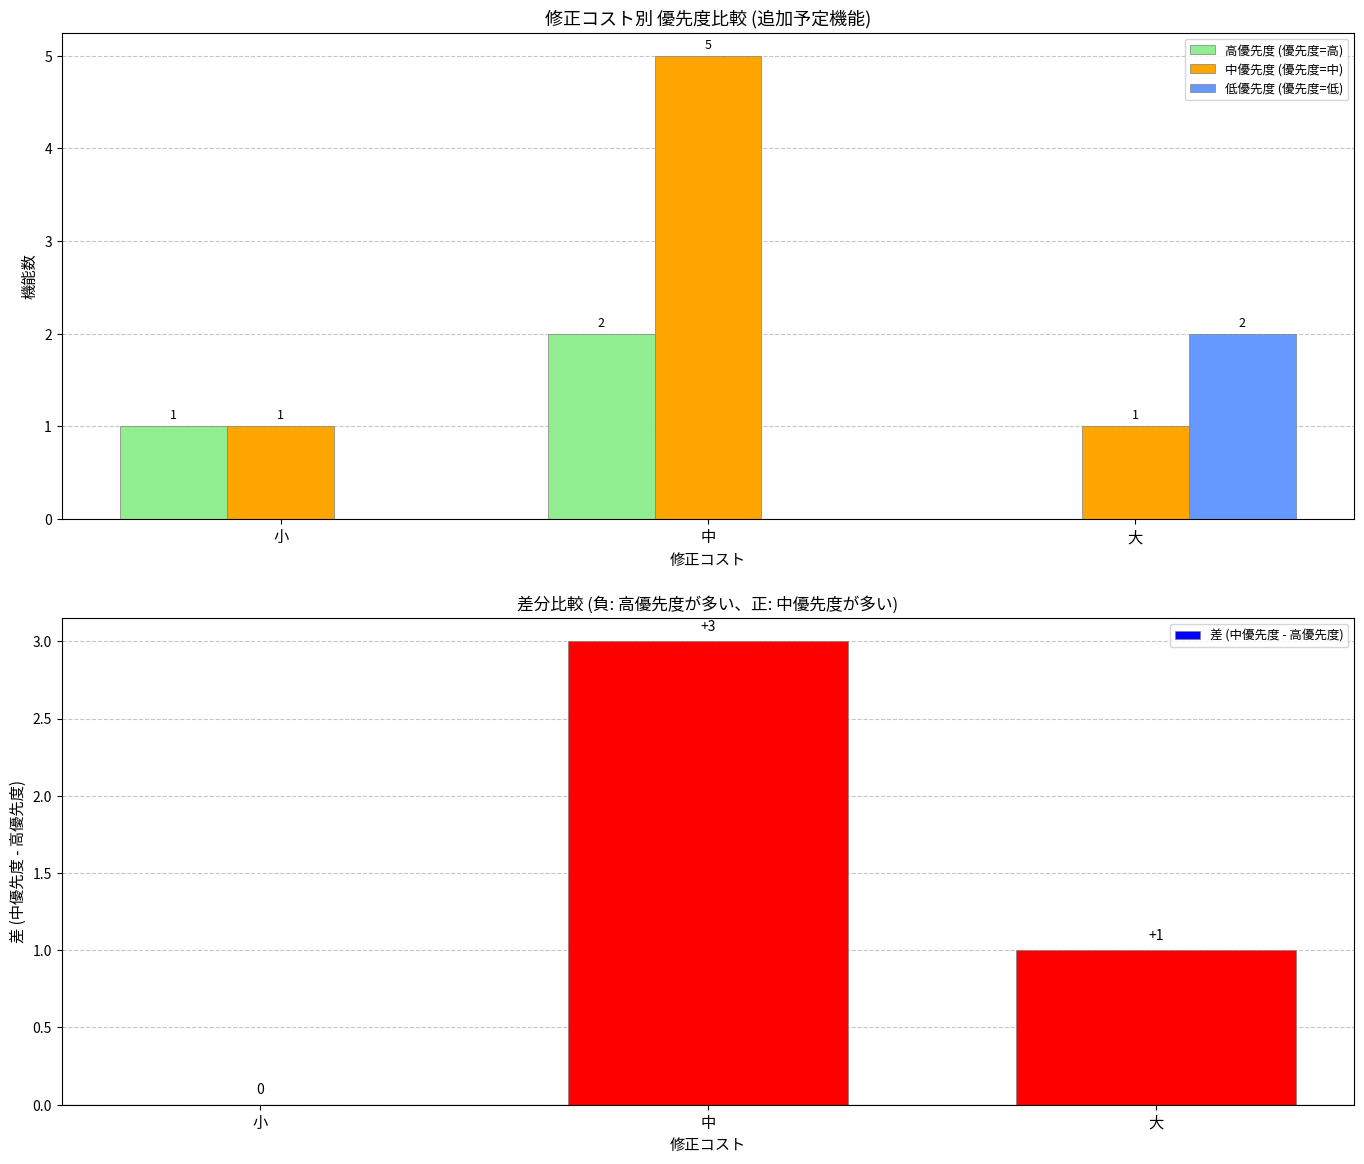

Between 小 and 大, which series saw the biggest shift?

低優先度 (優先度=低)